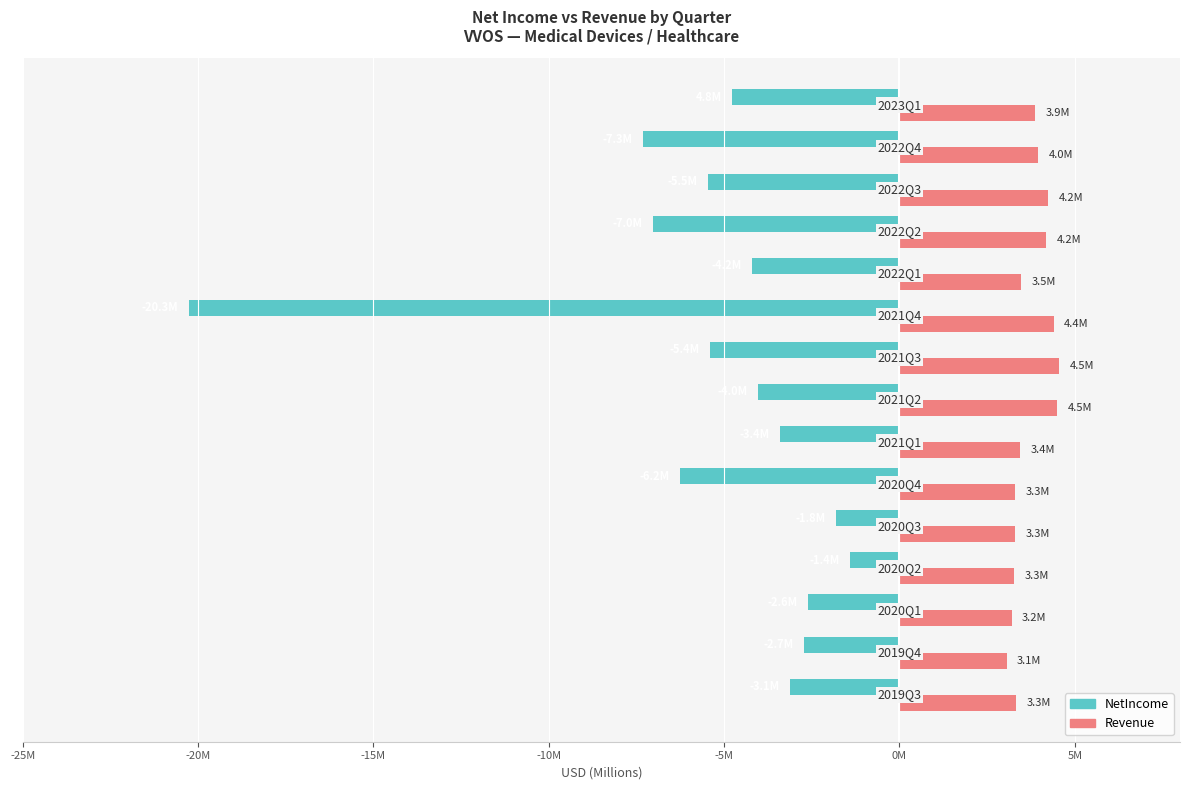

How many bars are there in each group?

2